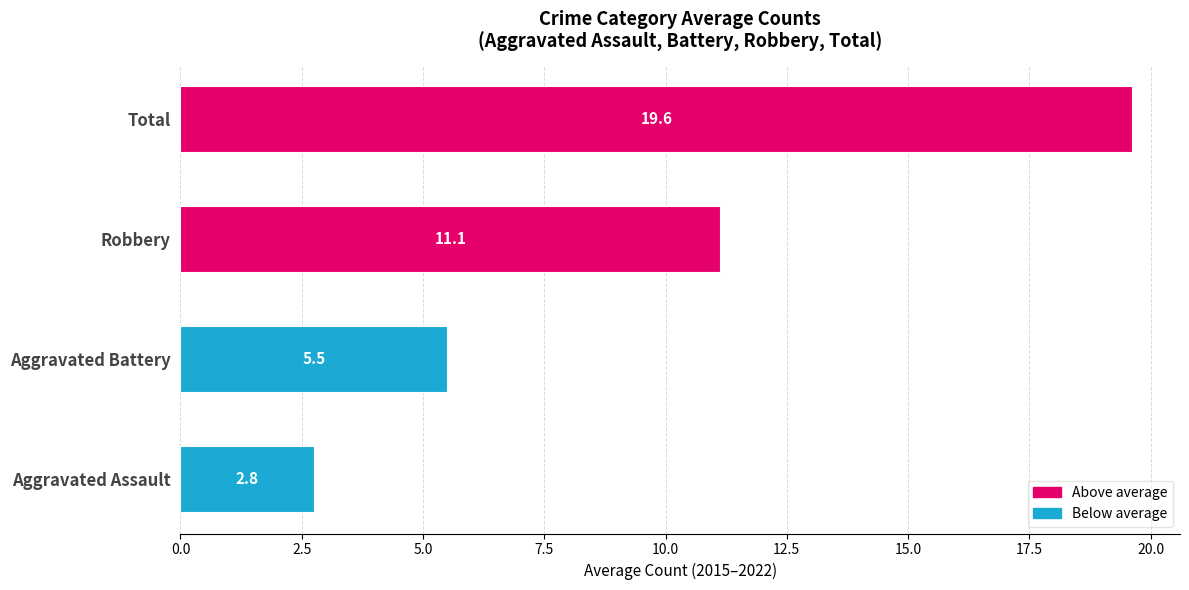

What is the difference between the maximum and second lowest values?

14.1